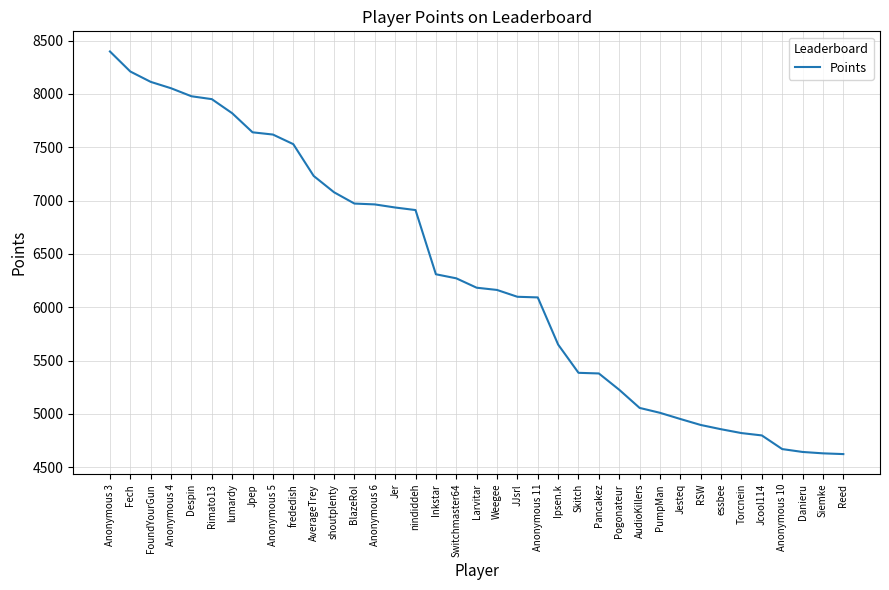

What is the sum of all values?

233110